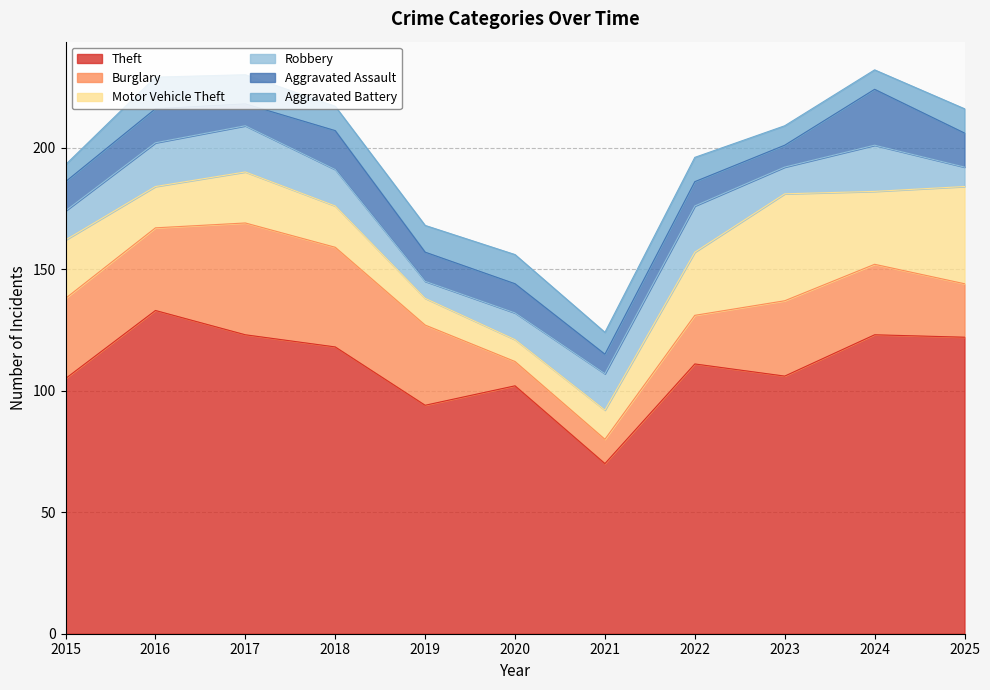

What is the sum of all Aggravated Assault values?

139